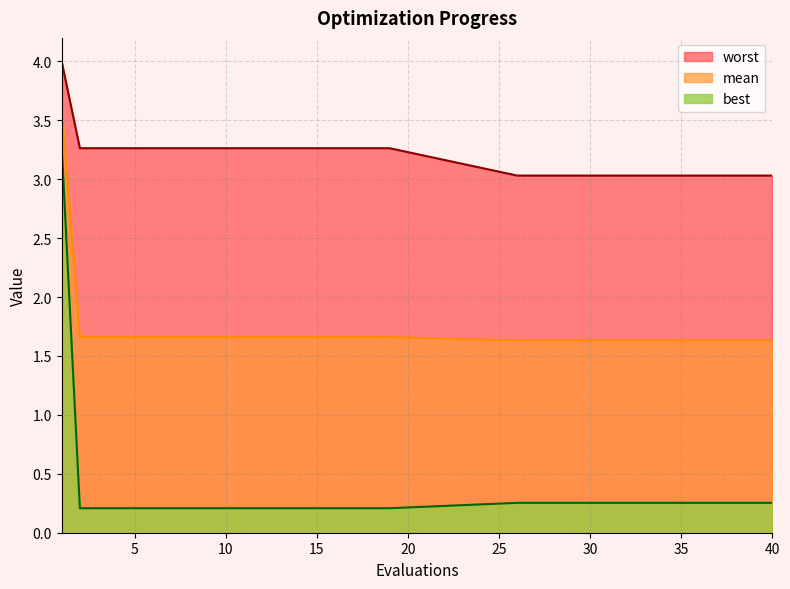

What is the maximum value shown in the chart?

4.0